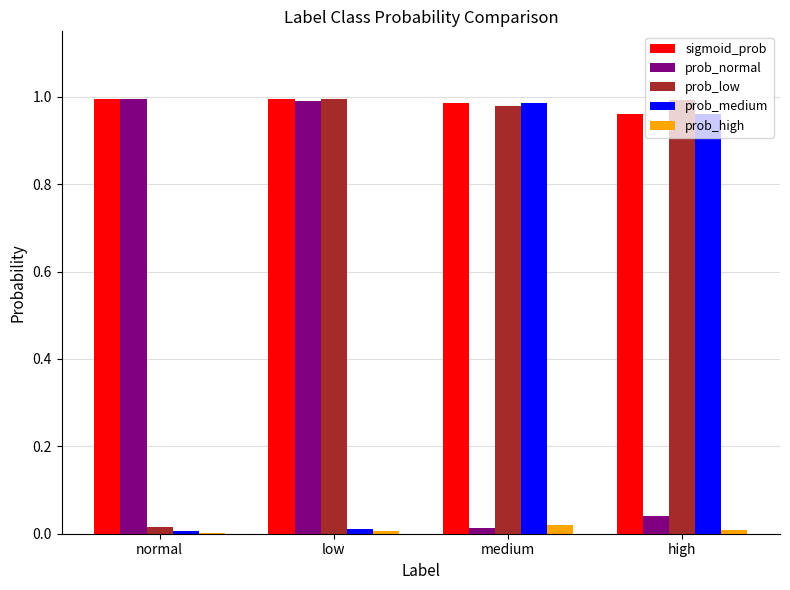

Is the value of prob_medium at high greater than the value of sigmoid_prob at low?

No